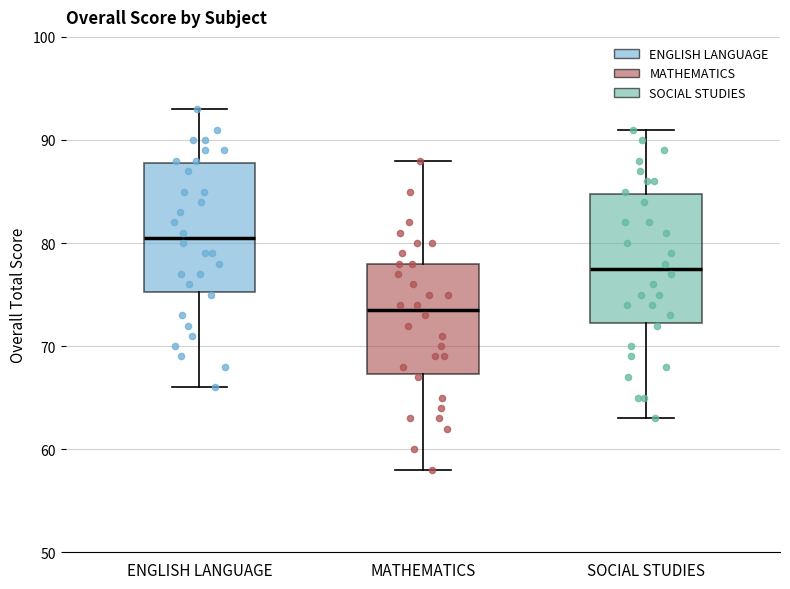

Which box's median line is the lowest?

MATHEMATICS